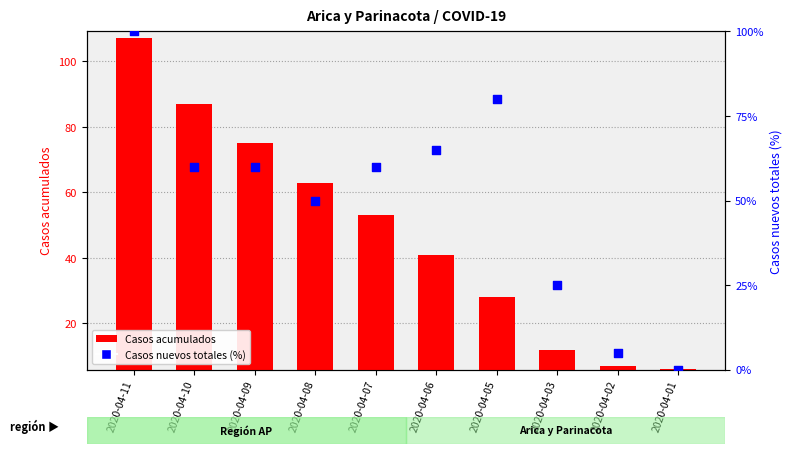

At which category is the sum across all series the highest?

2020-04-11